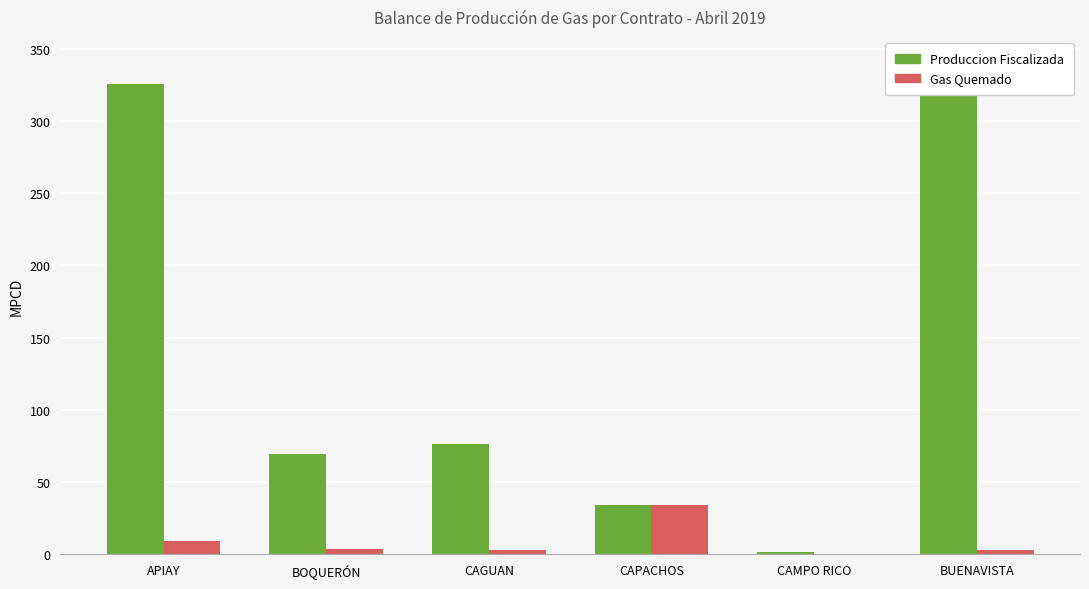

Which category has the highest value across all series?

BUENAVISTA